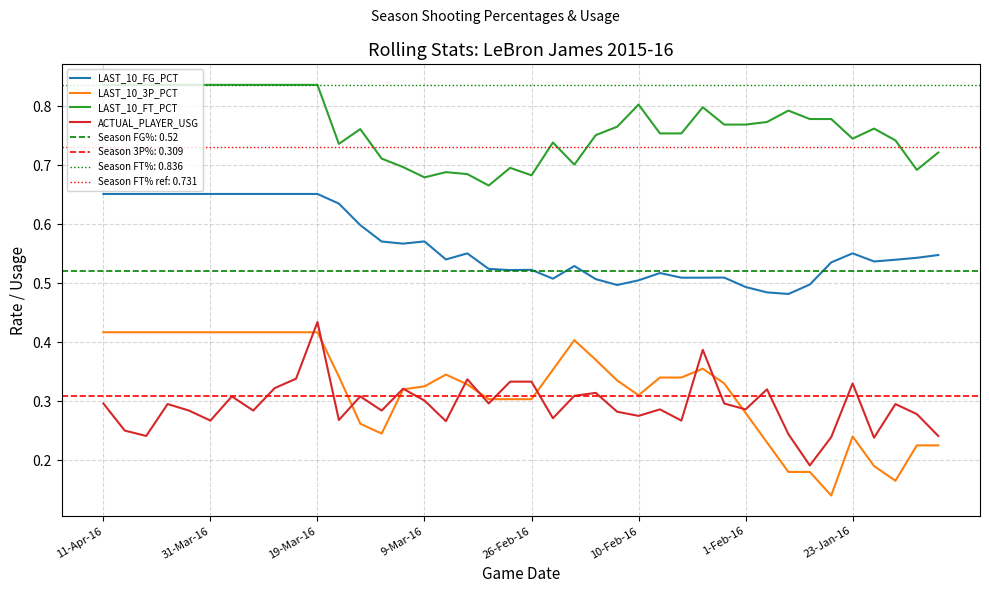

What are all the series names shown in the legend?

LAST_10_FG_PCT, LAST_10_3P_PCT, LAST_10_FT_PCT, ACTUAL_PLAYER_USG